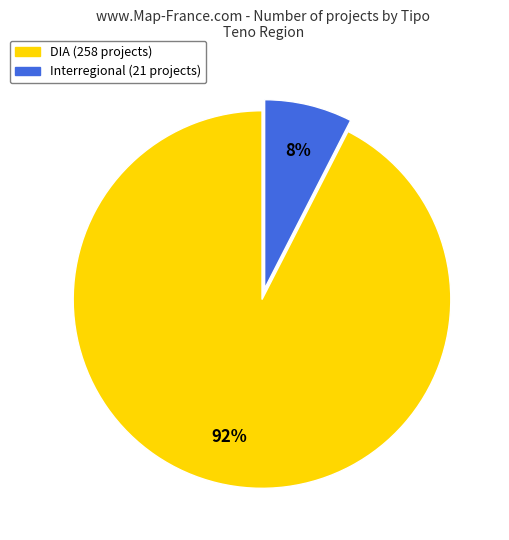

To the nearest percent, what portion does DIA represent?

92%